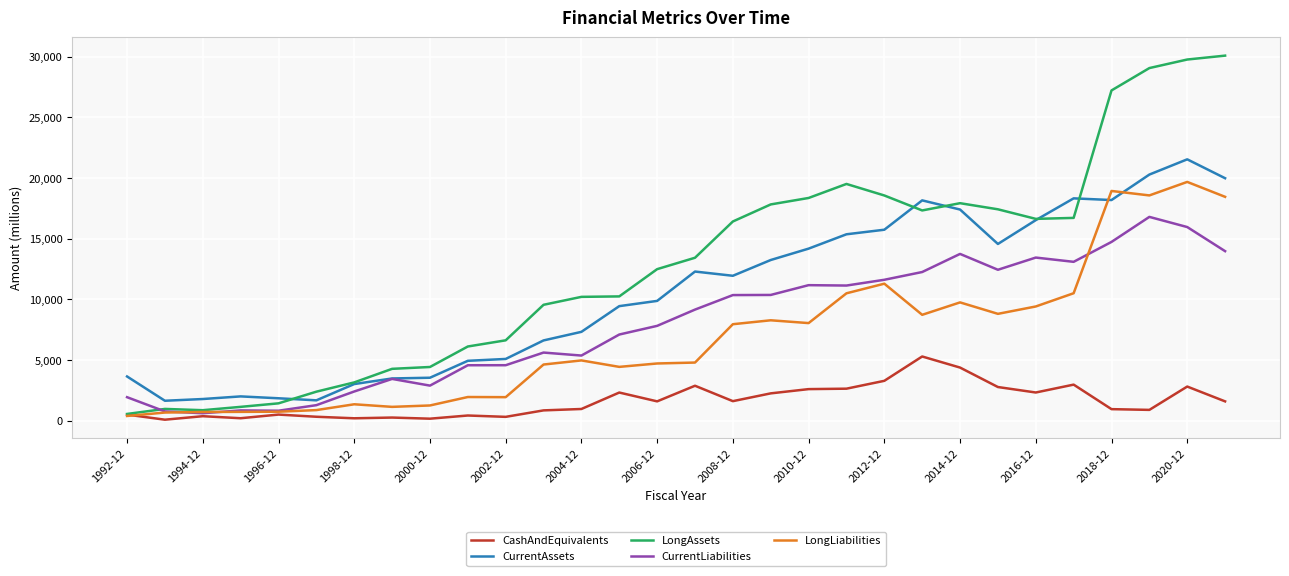

Does the chart have visible grid lines?

Yes